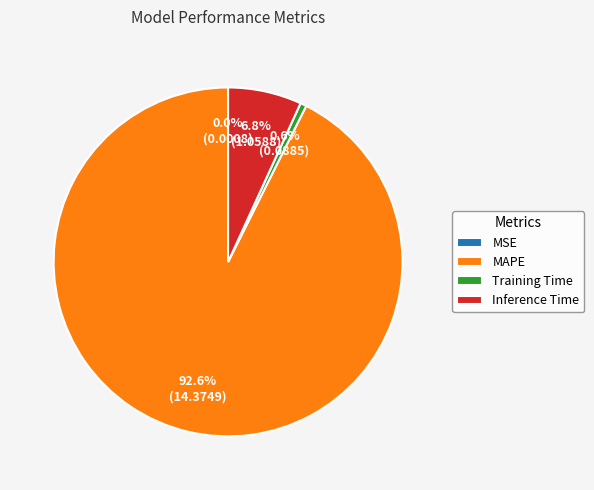

Between MAPE and Inference Time, which is larger?

MAPE